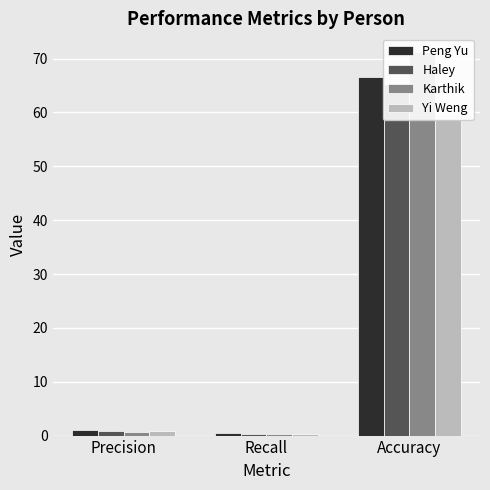

How many bars are there in each group?

4